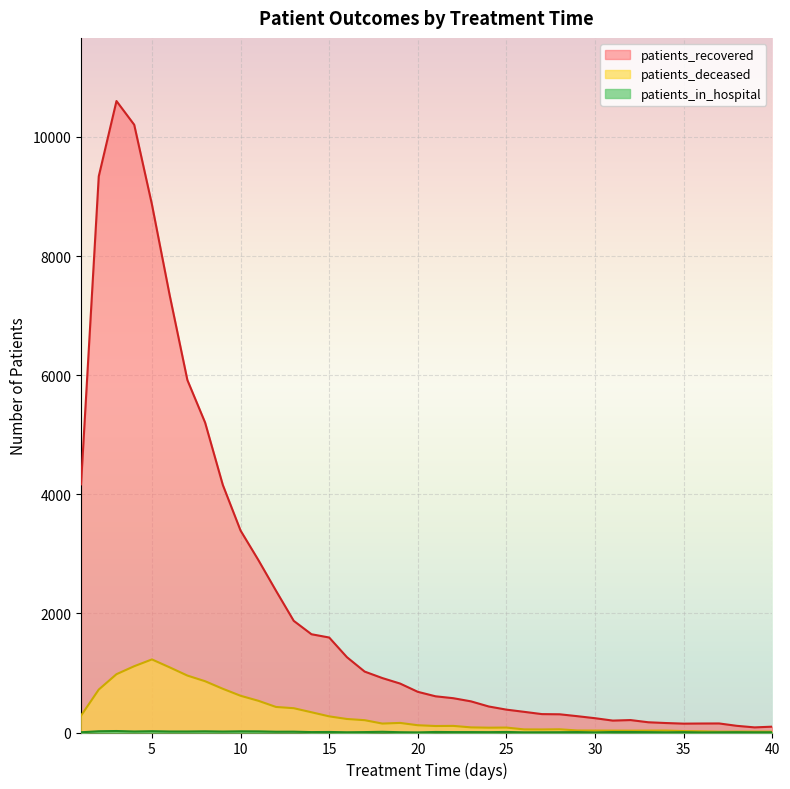

Is it true that patients_deceased equals 408 at 13?

True